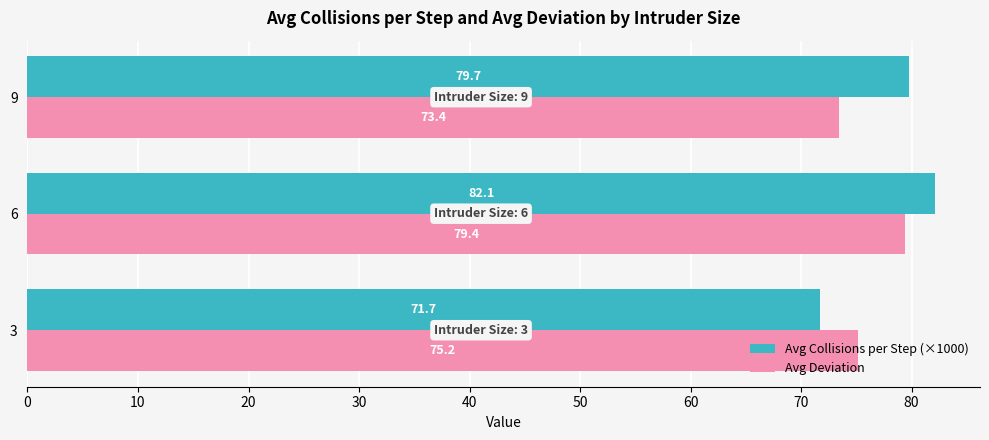

What is the average value of the Avg Collisions per Step (×1000) series?

77.8